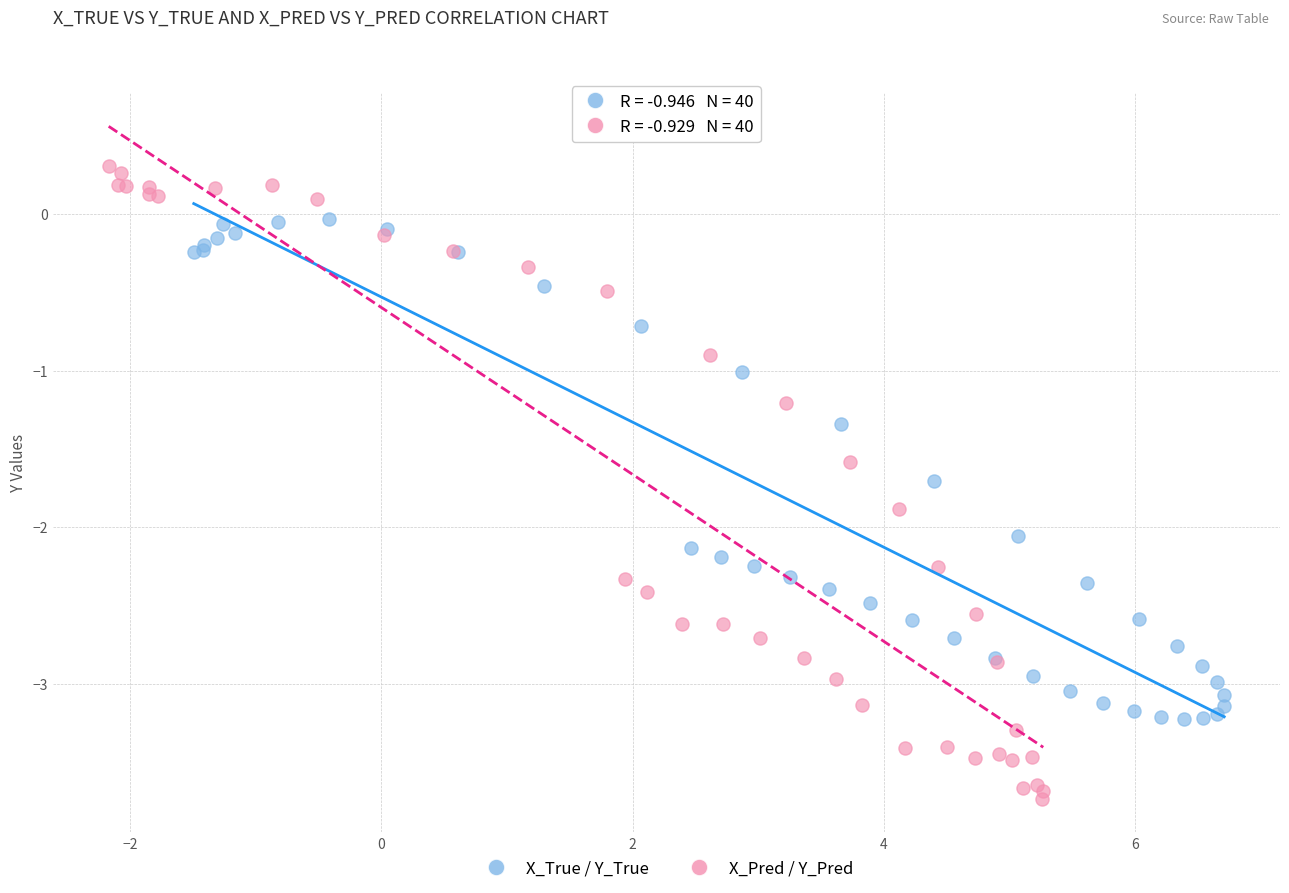

Which series has the widest spread of Y values?

X_Pred / Y_Pred